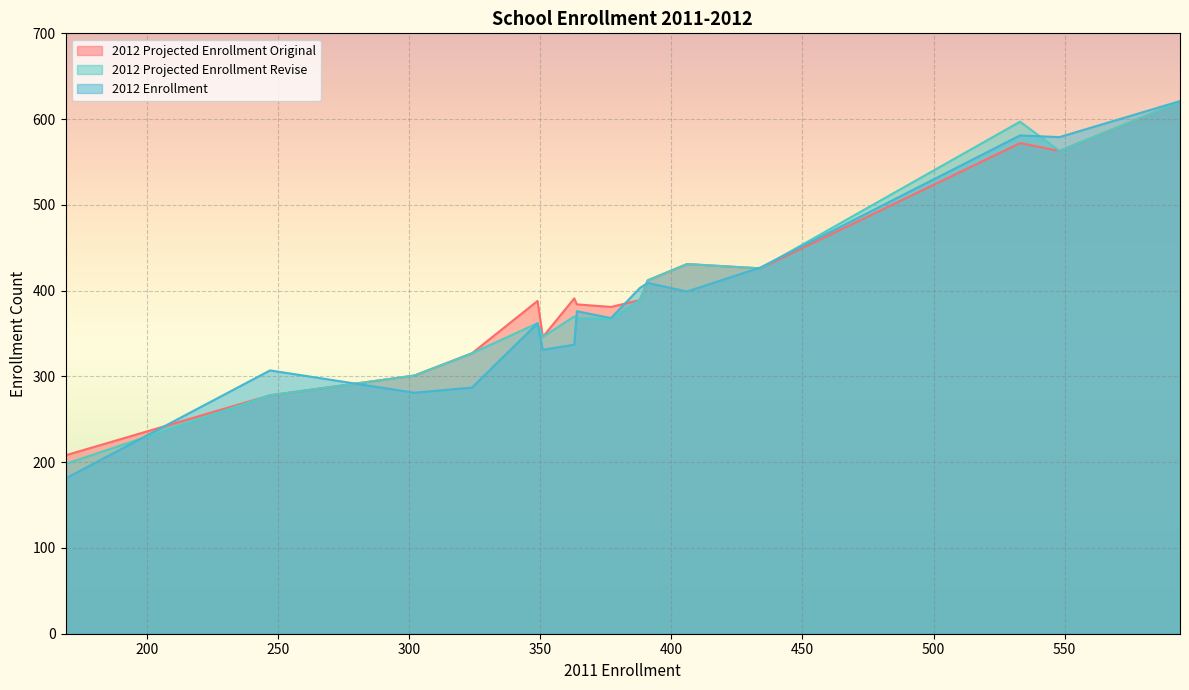

What is the average value of the 2012 Enrollment series?

391